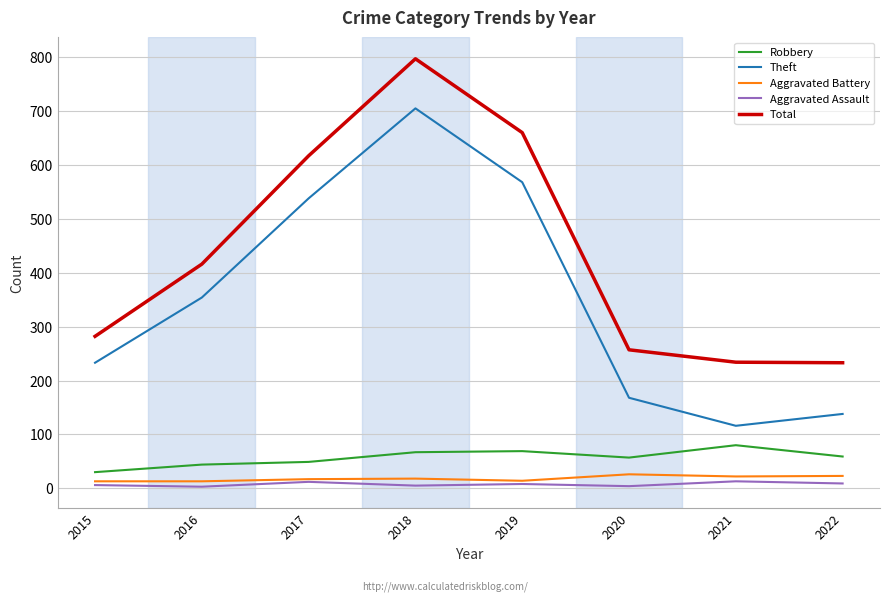

What is the difference between the maximum and minimum values in the Robbery series?

50